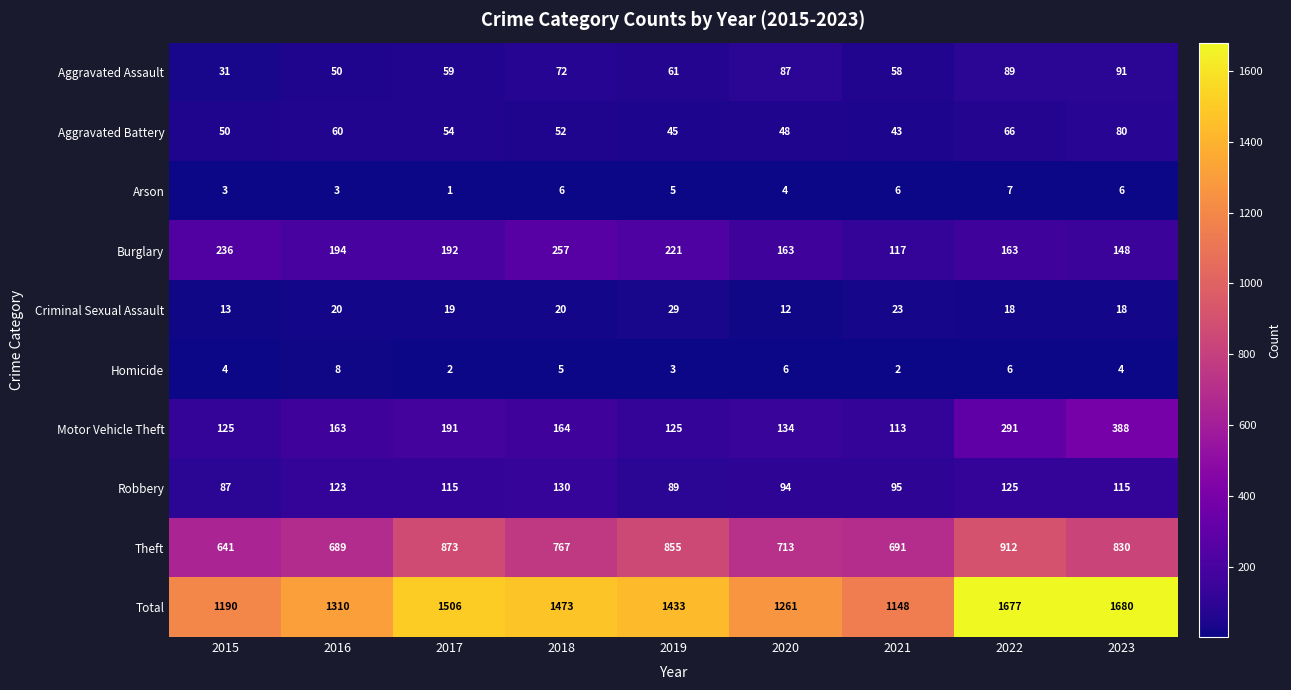

Which label corresponds to the smallest value in the chart?

2017